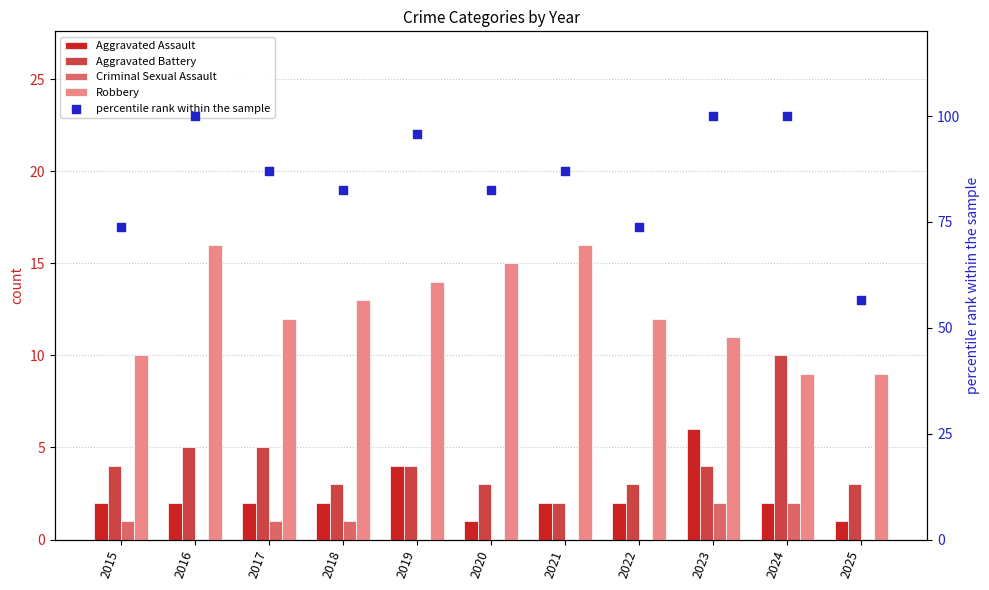

At how many categories does at least one series exceed 4?

11